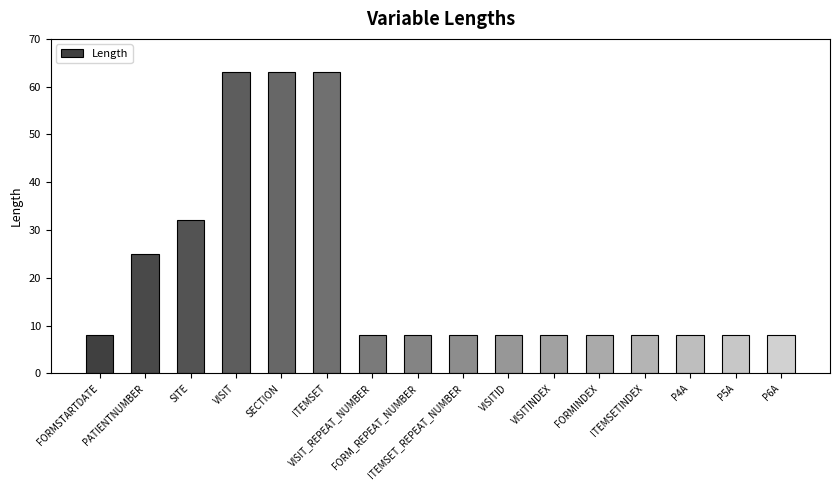

Reading left to right, list all the values displayed in this chart.

8	25	32	63	63	63	8	8	8	8	8	8	8	8	8	8